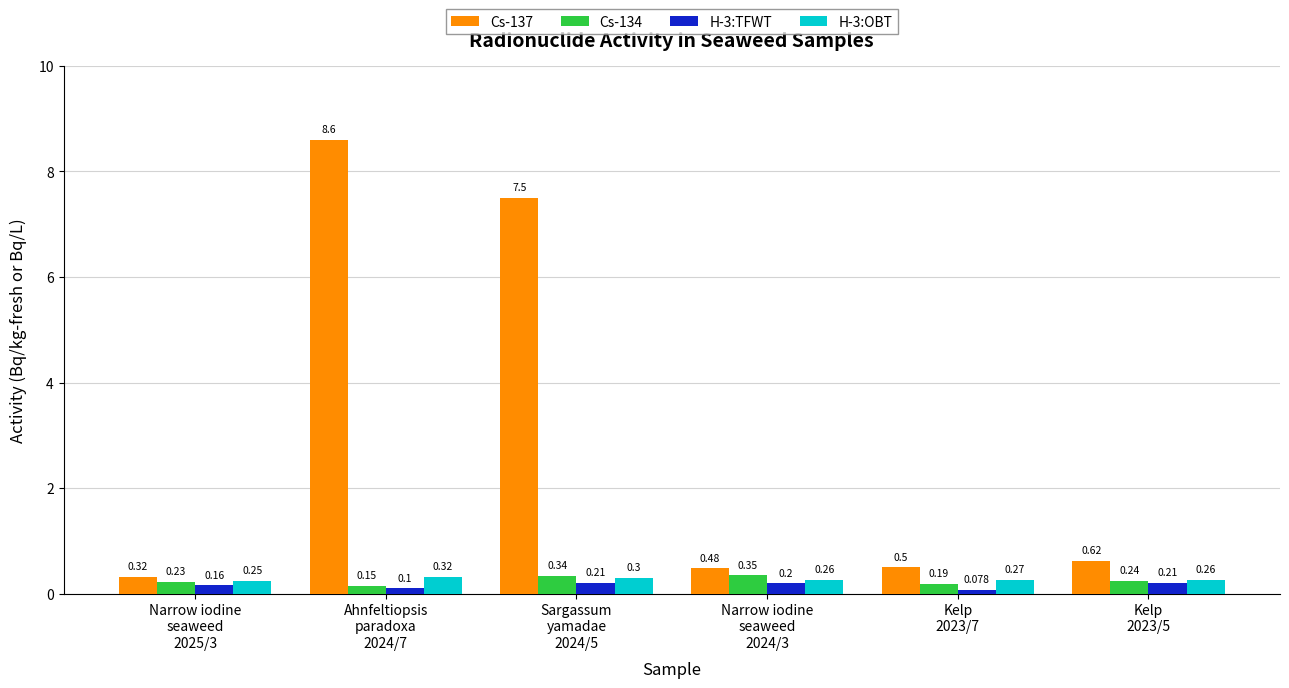

Reading left to right, list all the values displayed in this chart.

Cs-137: 0.3	8.6	7.5	0.5	0.5	0.6
Cs-134: 0.2	0.1	0.3	0.3	0.2	0.2
H-3:TFWT: 0.2	0.1	0.2	0.2	0.1	0.2
H-3:OBT: 0.2	0.3	0.3	0.3	0.3	0.3